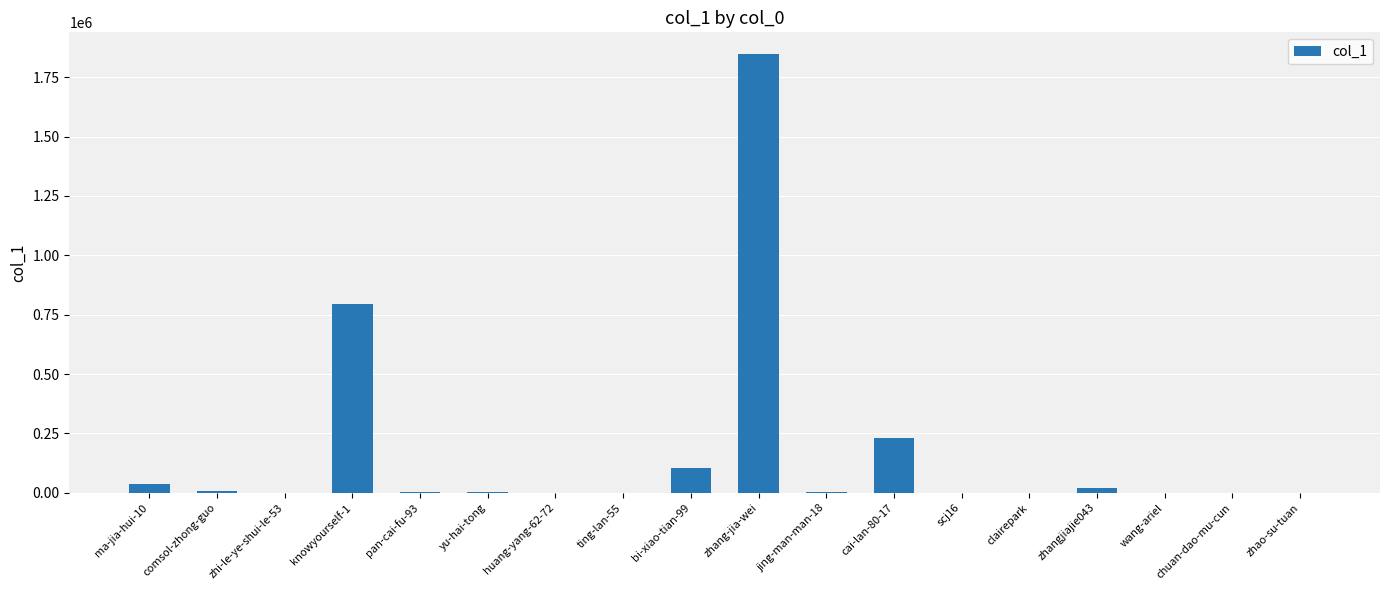

Read the value at jing-man-man-18, to the nearest 10.

3290